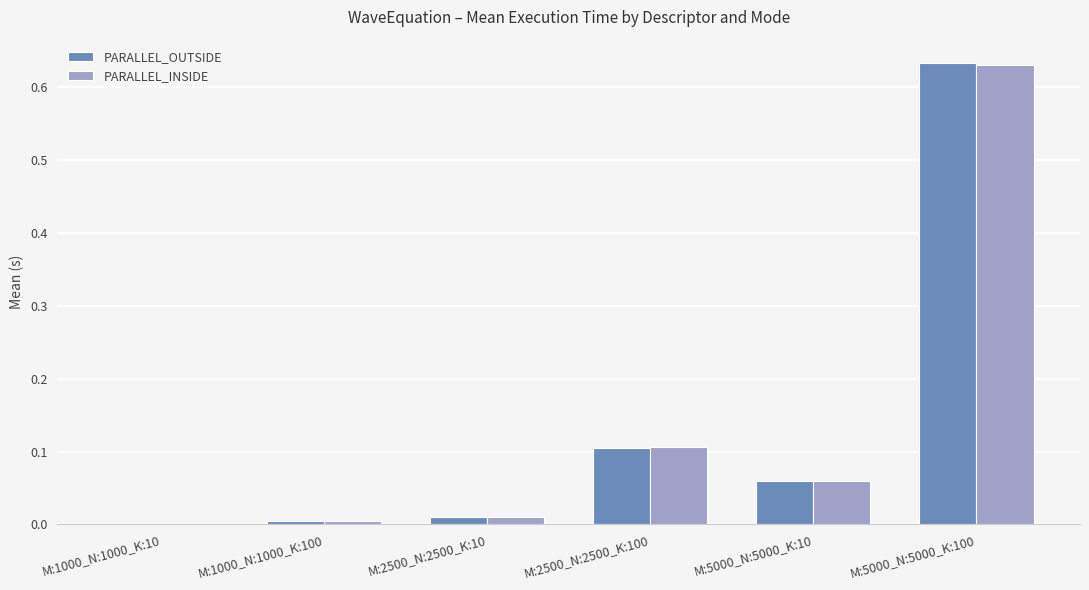

Is it true that PARALLEL_INSIDE equals 0.1 at M:5000_N:5000_K:10?

True